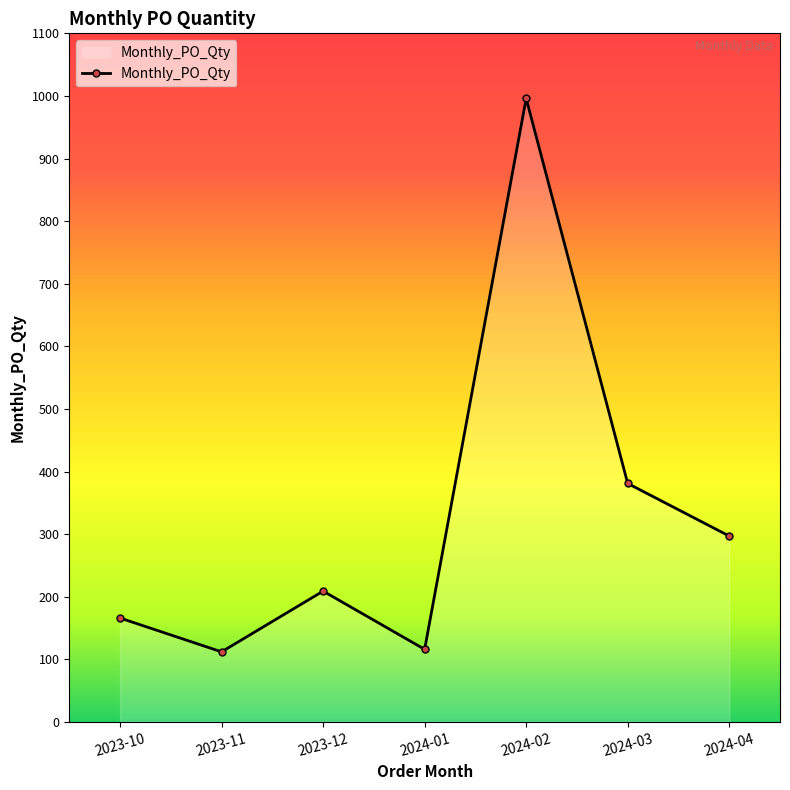

What position from the right is 2023-12?

5